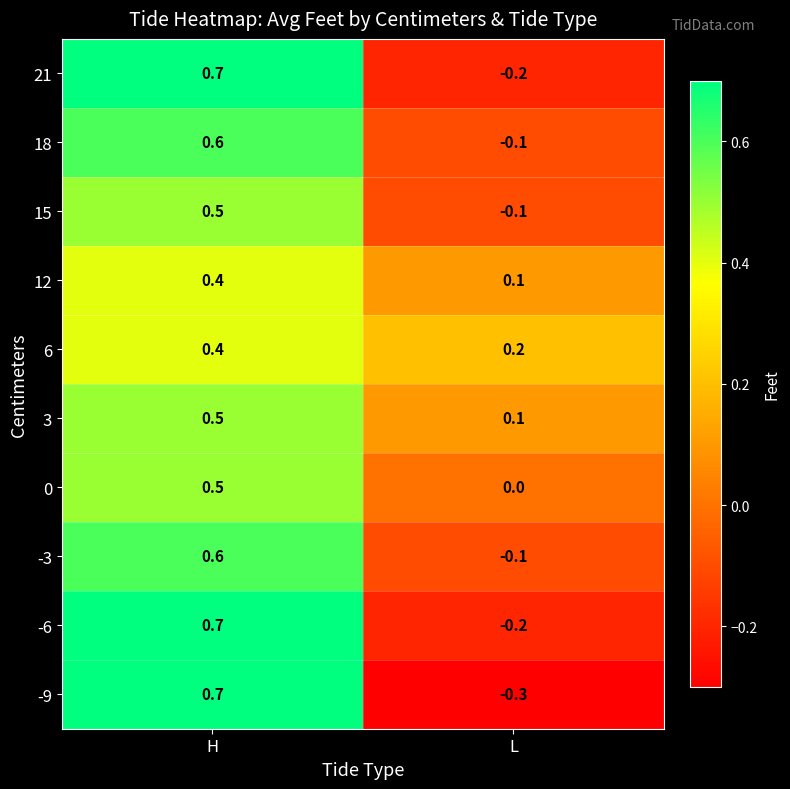

At which category does the chart reach its peak across all series?

H